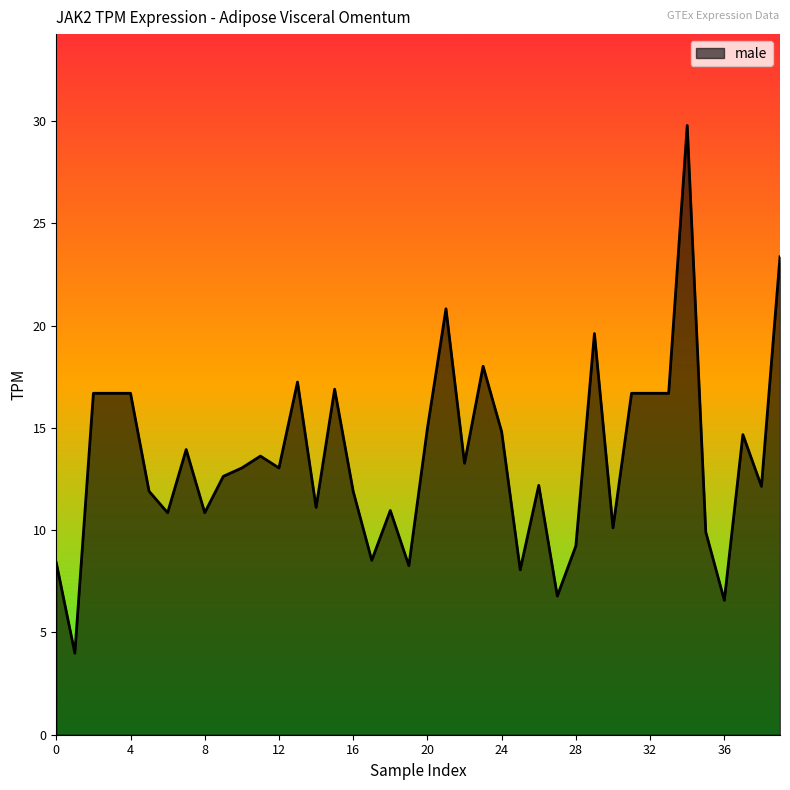

What is the maximum value shown in the chart?

29.8